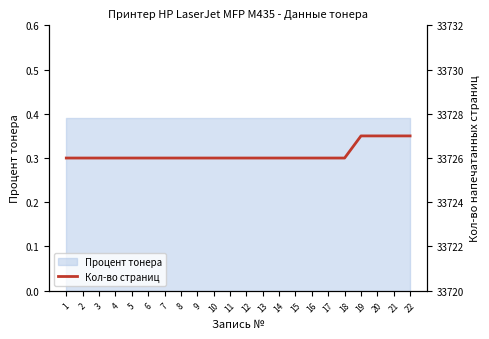

What is the sum of the values at 21 and 18?

67453